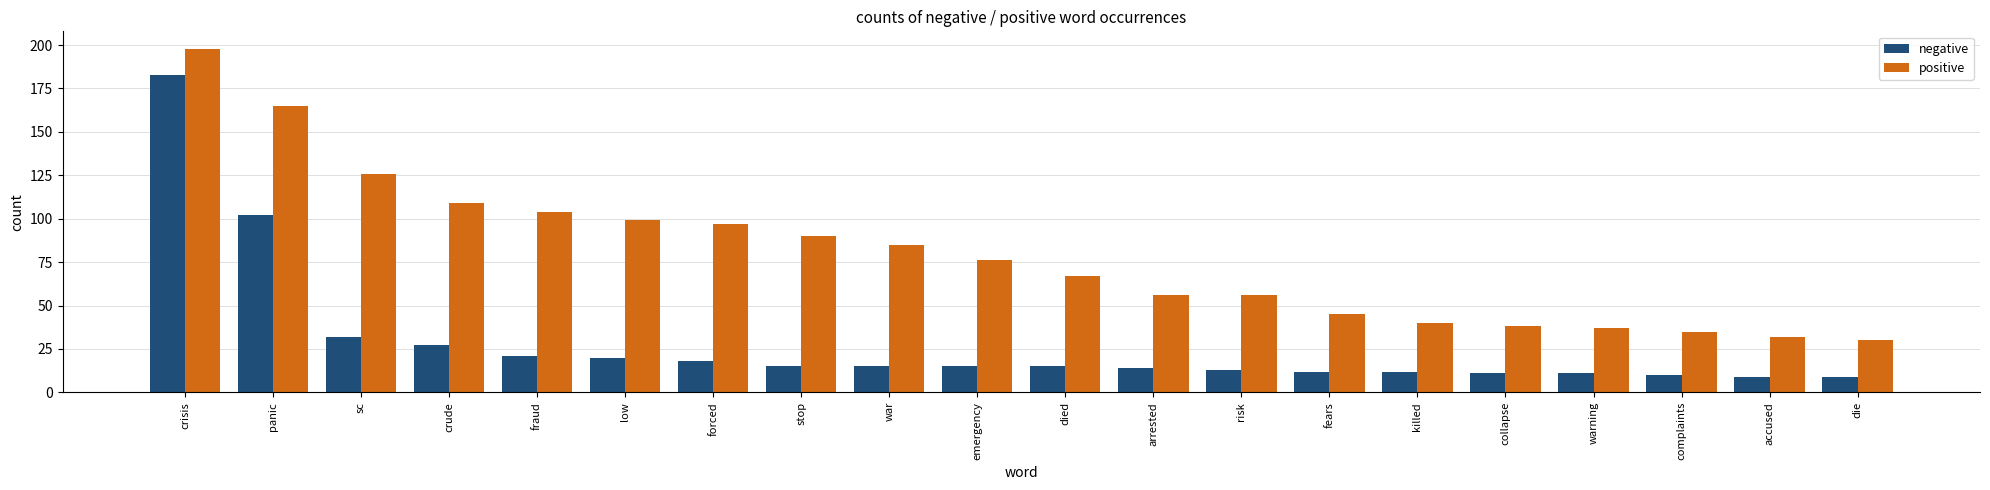

How many groups of bars are there?

20